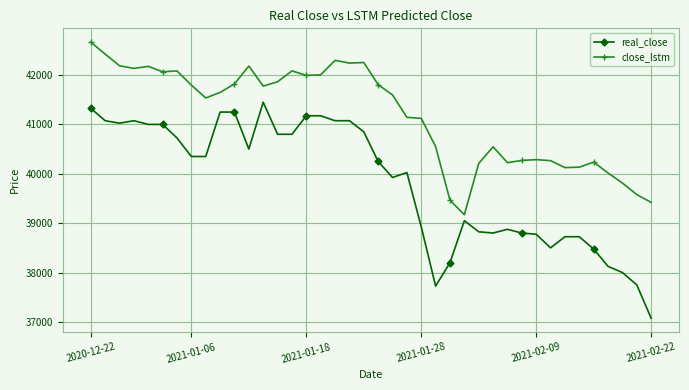

What are all the series names shown in the legend?

real_close, close_lstm